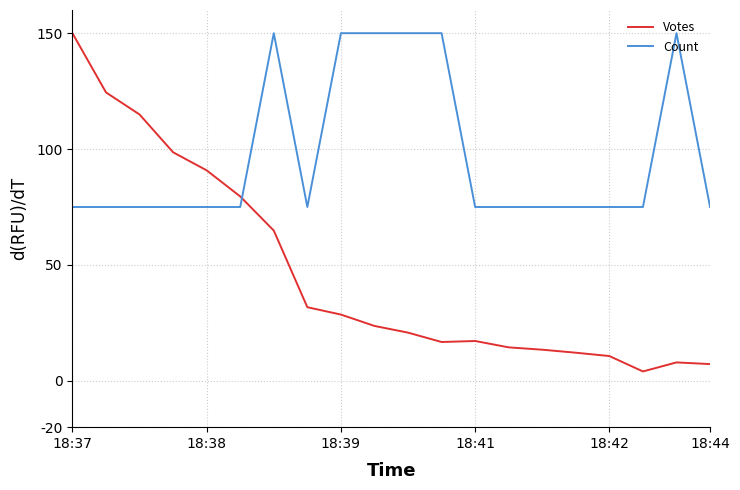

Which series has the largest range (max minus min)?

Votes